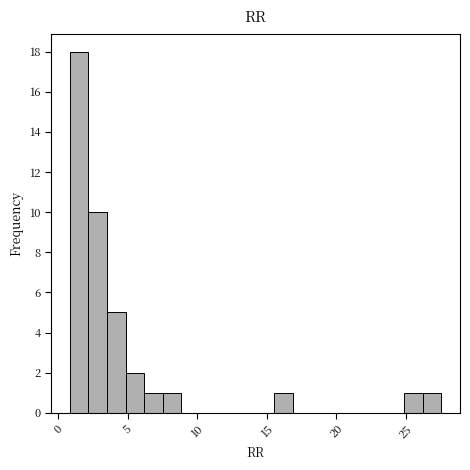

Around what value on the x-axis is the tallest bar? Give the approximate position of its centre, as read against the axis.

1.5